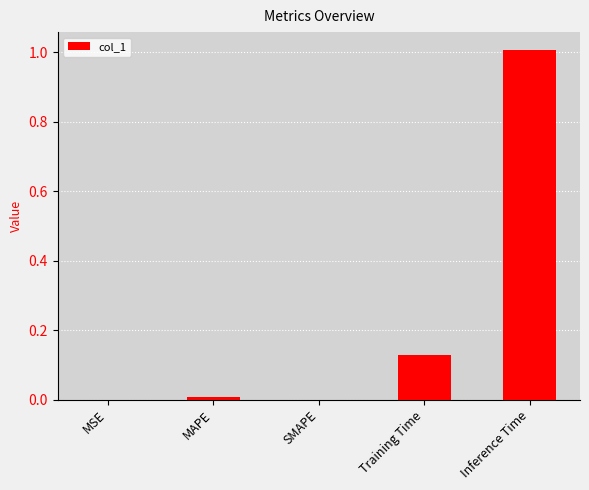

How many data points does each series have?

5